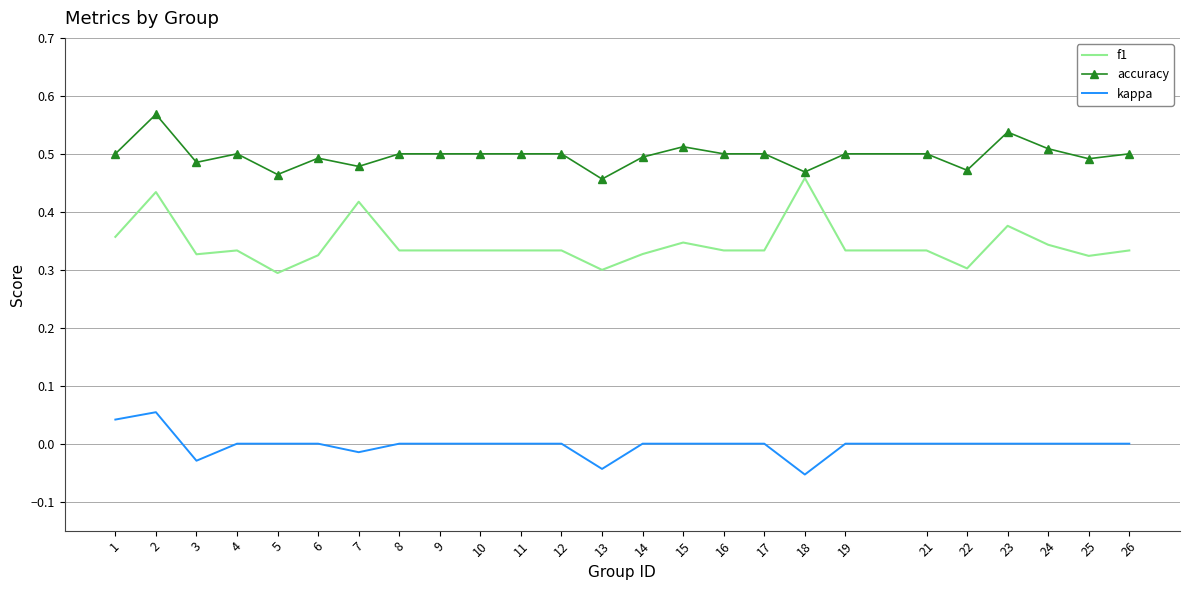

The f1 series shows 0.3 at 3. True or false?

True